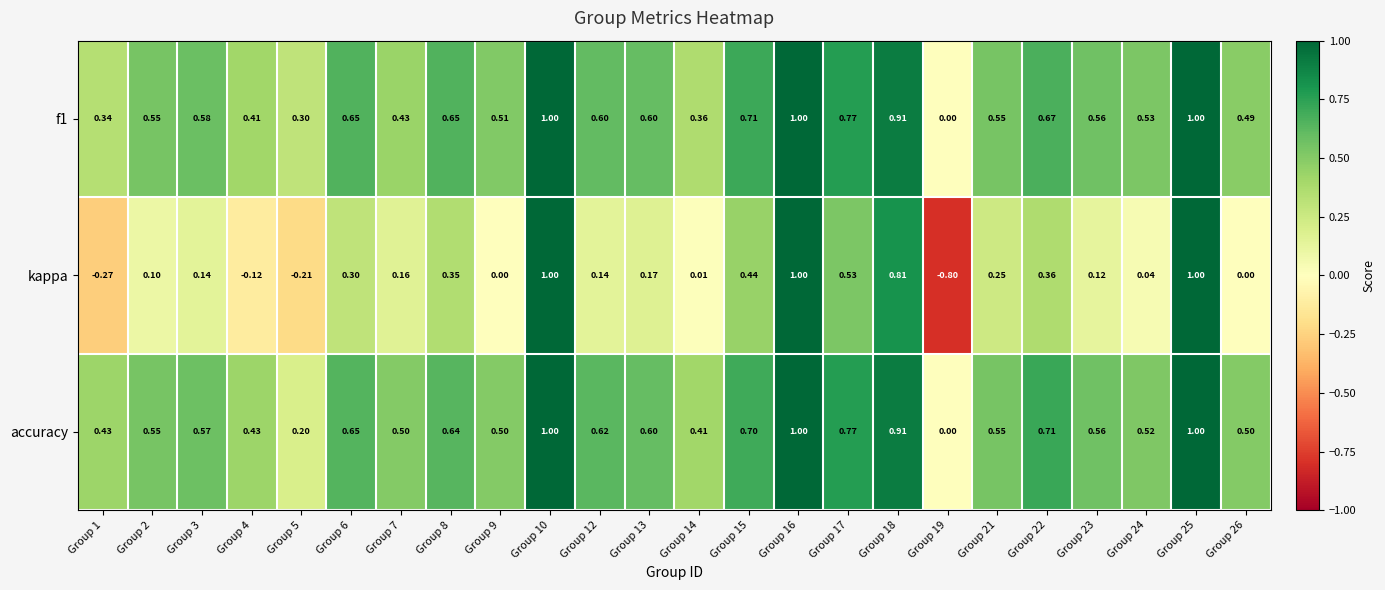

Between Group 2 and Group 22, which series saw the biggest shift?

kappa